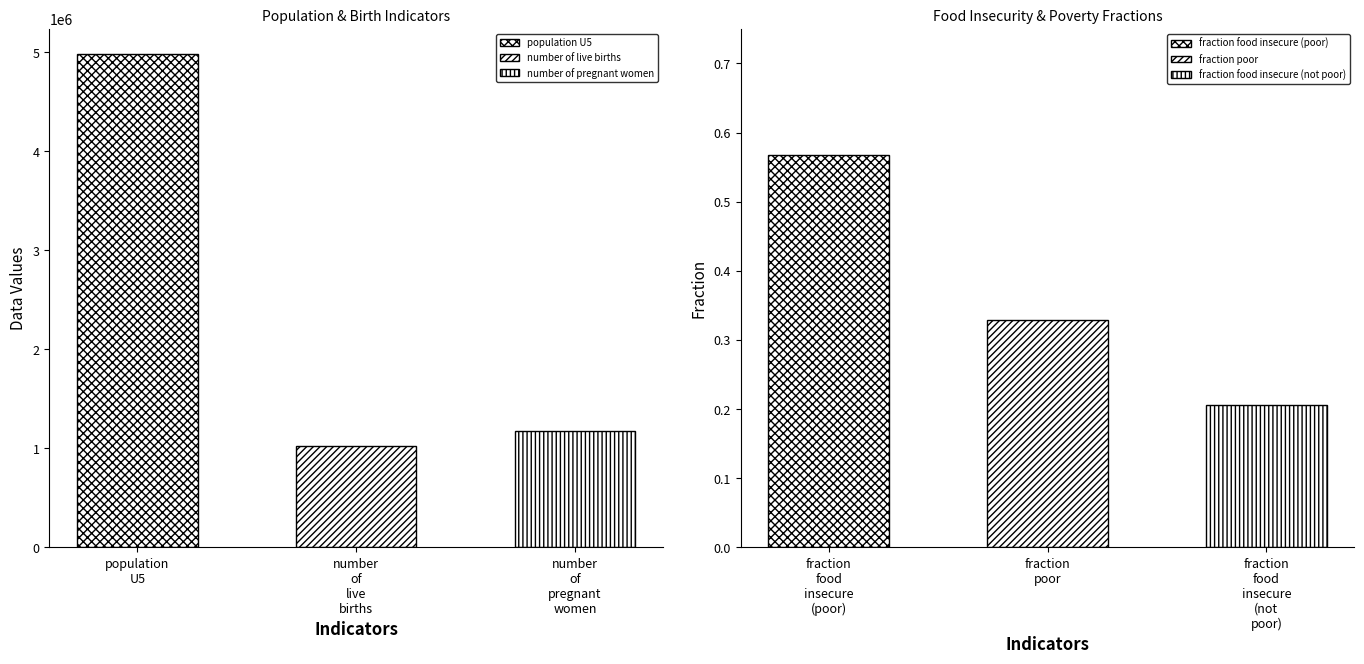

What is the label of the 1st bar from the right?

fraction food insecure (not poor)